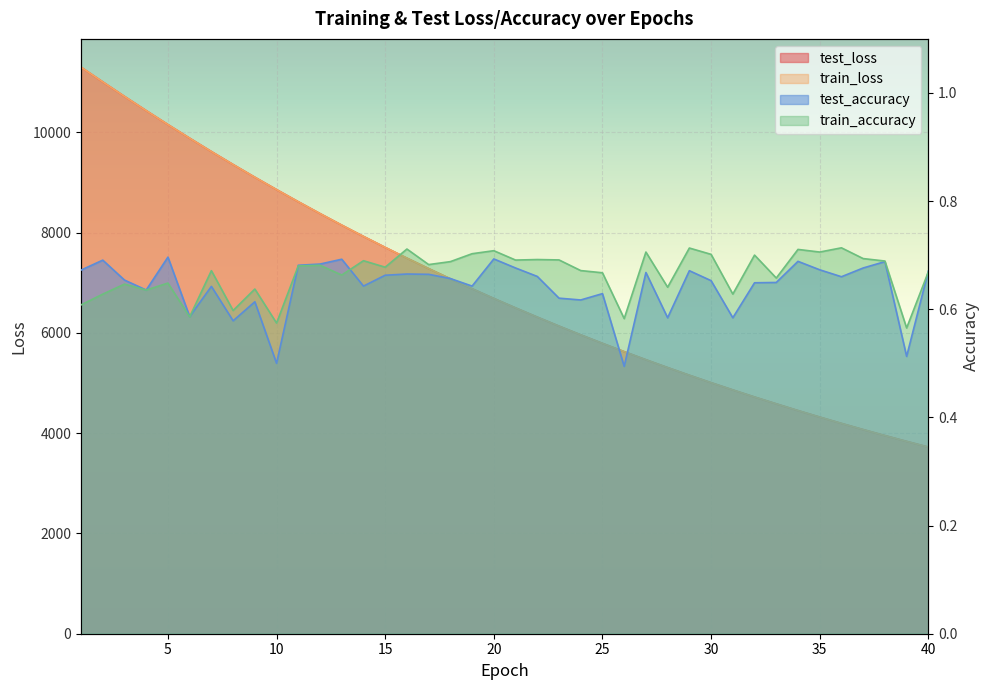

Which series has the largest total across all categories?

test_loss